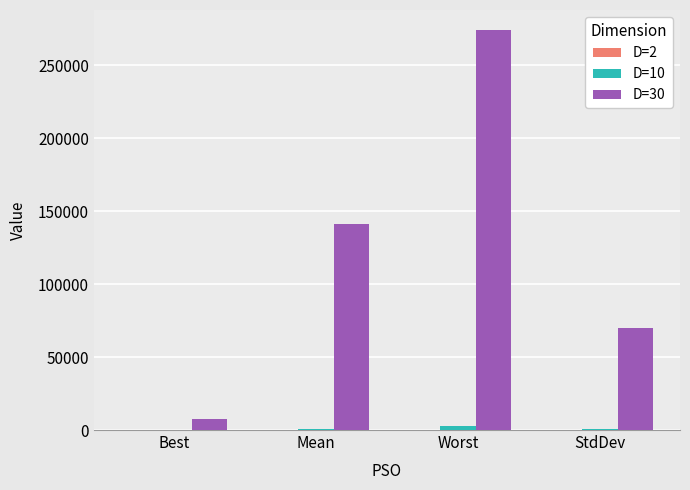

The value of D=30 at Worst is 274042.6. True or false?

True